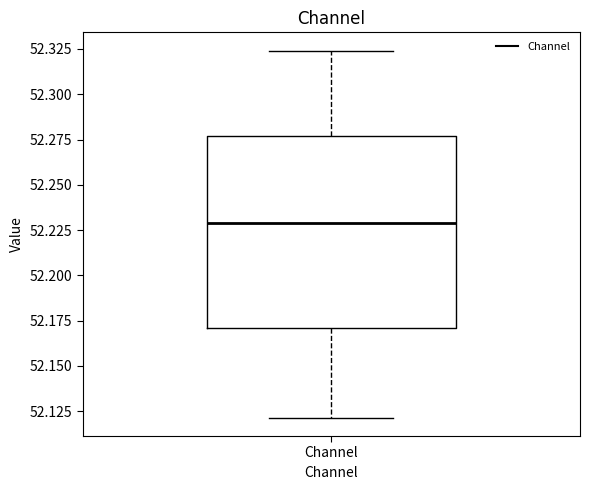

Transcribe this box plot: give where the median line is, the range the box spans, and where the two whiskers end, as read against the y-axis. The values are not printed on the chart, so give them approximately, as read against the axis.

median 52.230, box 52.170 to 52.275, whiskers 52.120 to 52.325